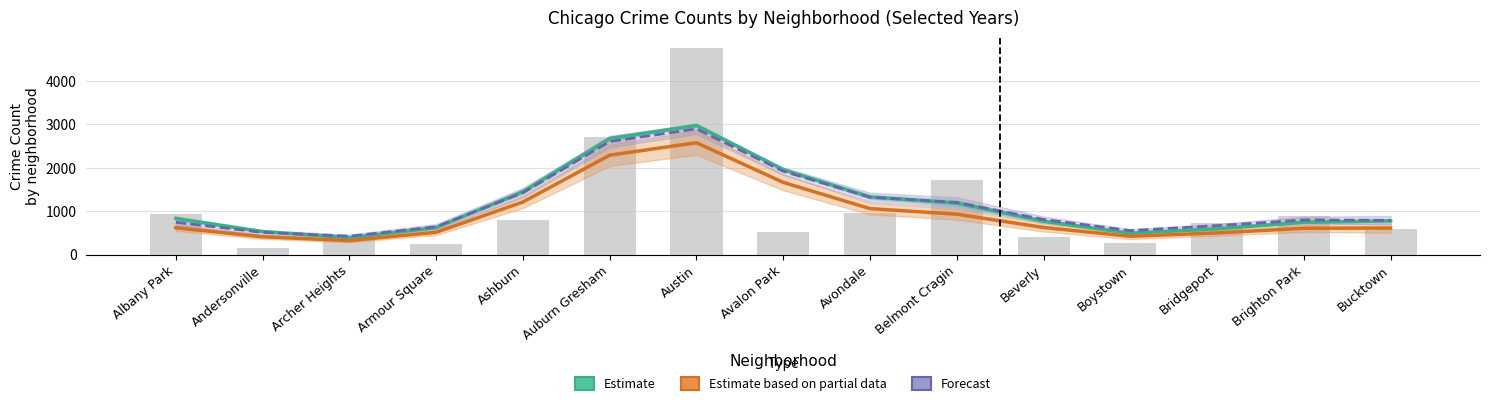

Is it true that Estimate equals 1958.9 at Avalon Park?

True